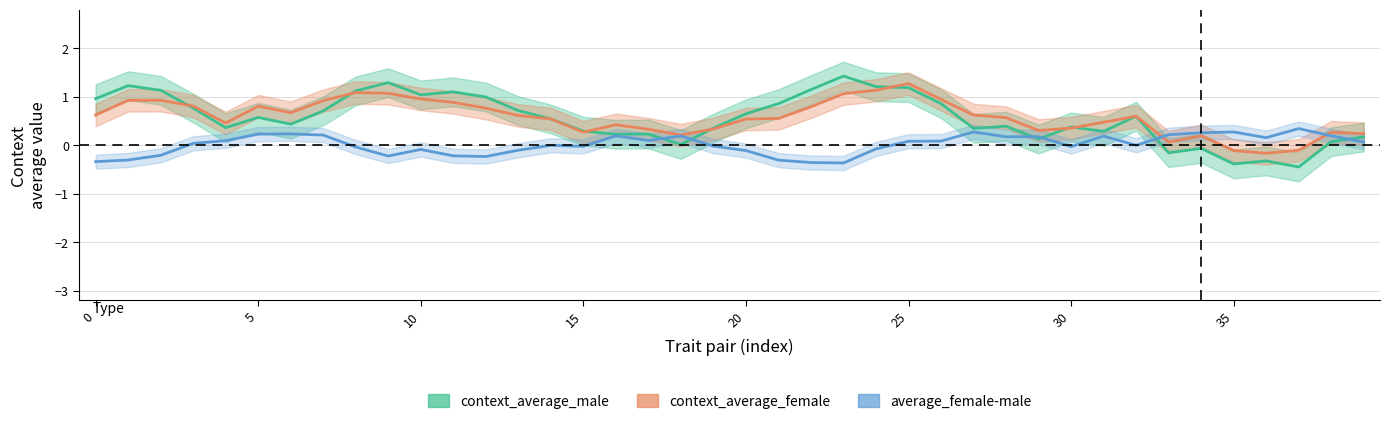

How many values in the context_average_male series exceed 0?

35